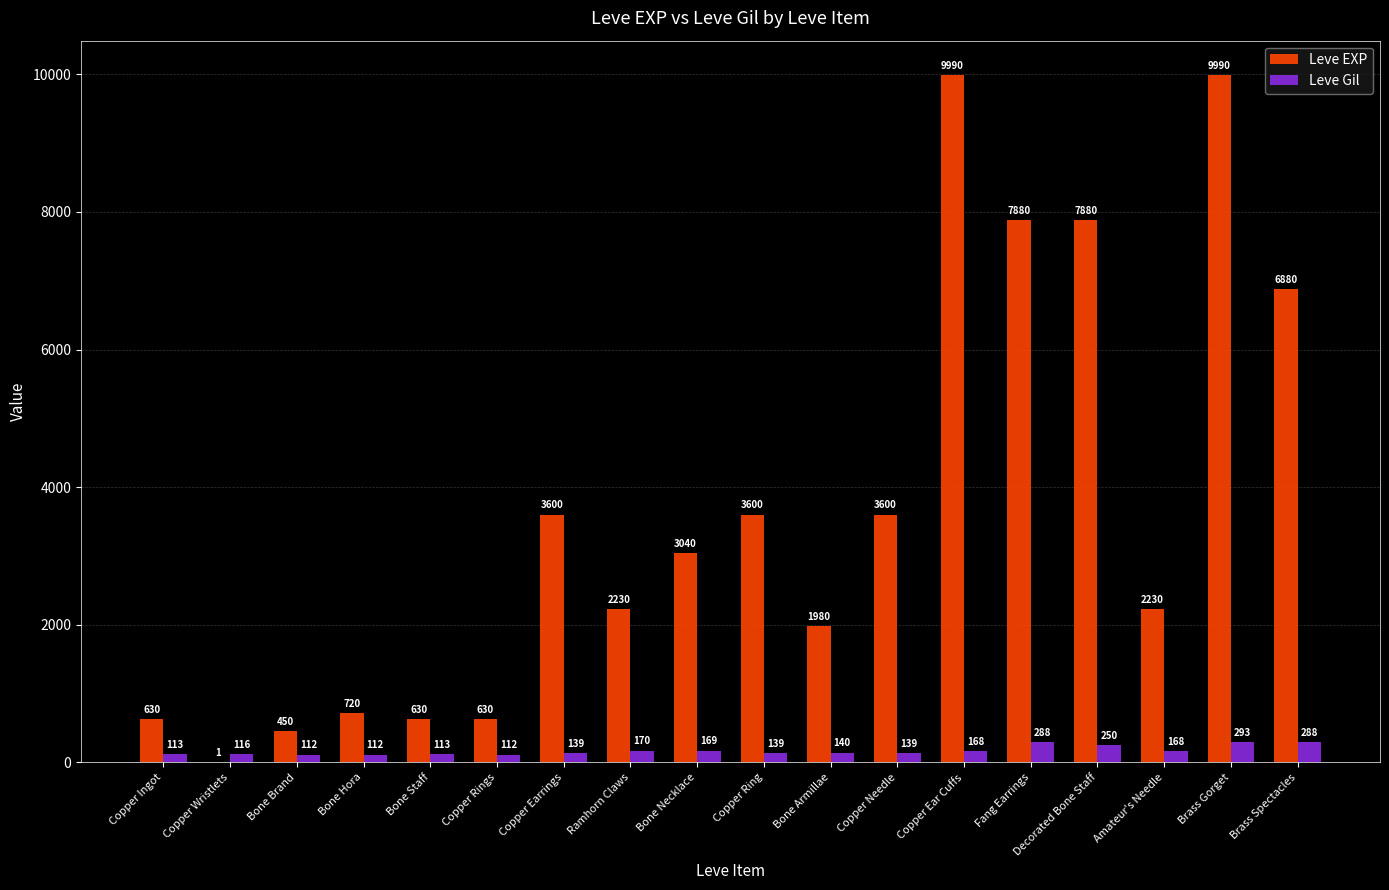

What is the difference between the Leve EXP values at Copper Needle and Bone Brand?

3150